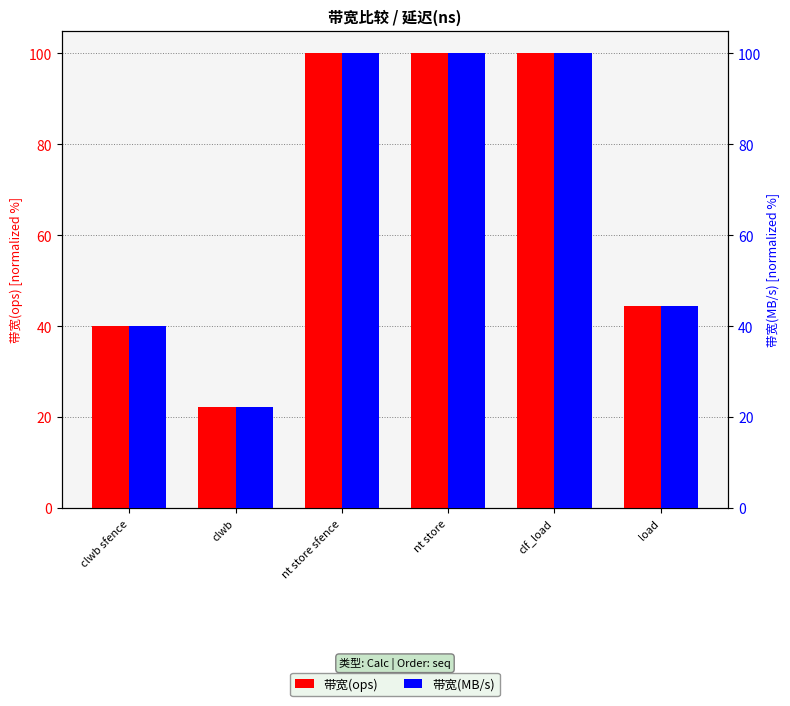

What is the sum of the 带宽(MB/s) values at nt store and load?

144.4